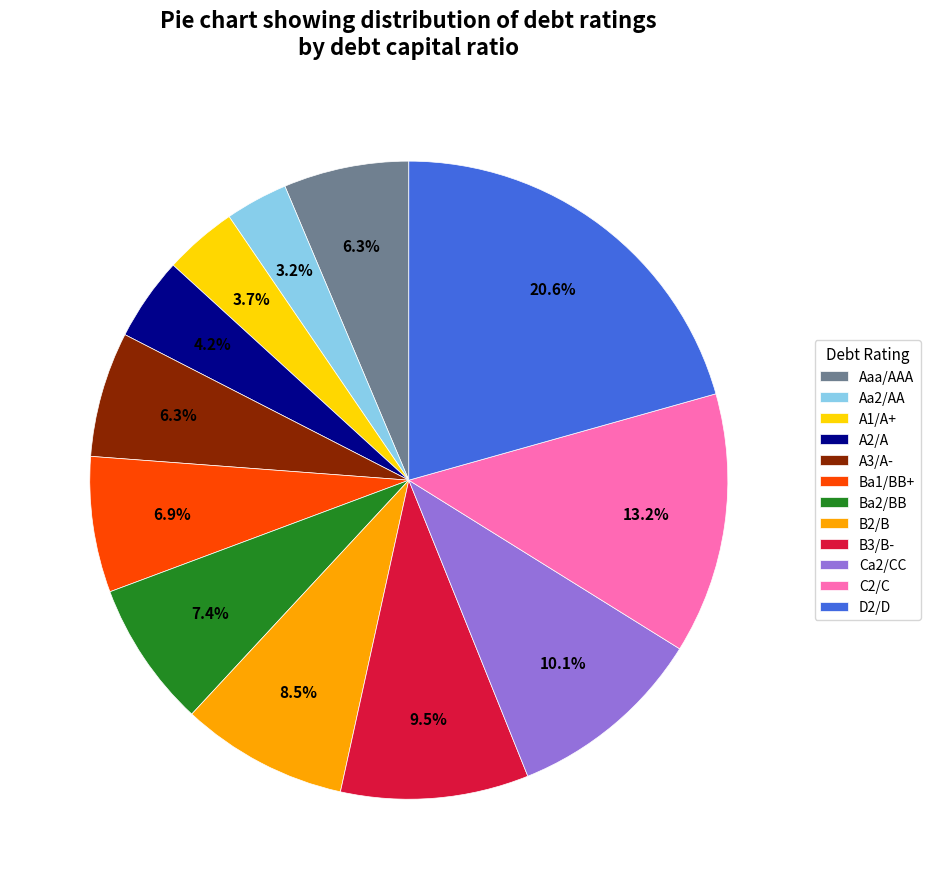

What is the total percentage of B3/B- and B2/B?

18.0%